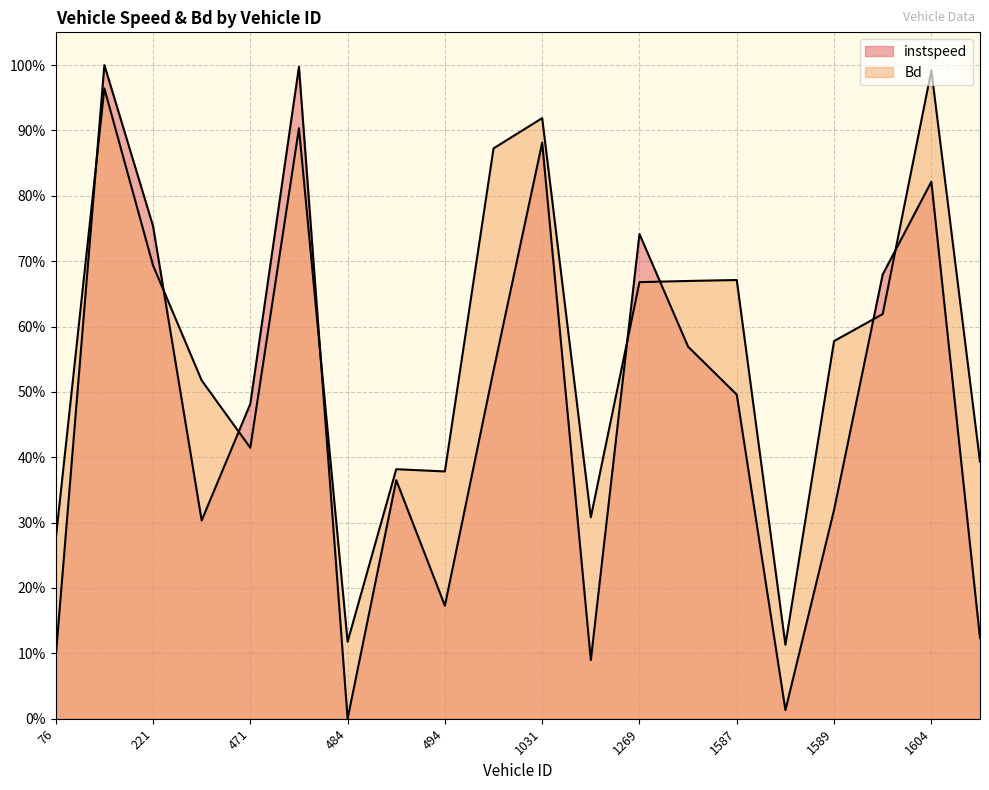

At which label does Bd reach its peak?

1604